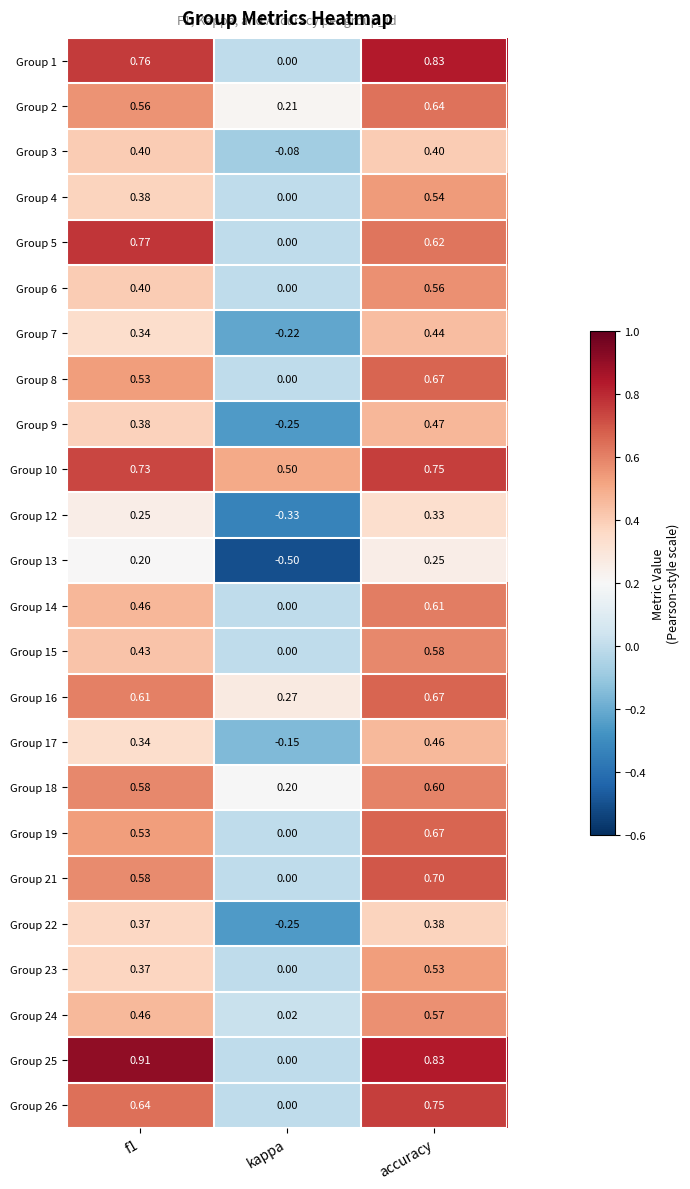

At which category is the sum across all series the highest?

accuracy